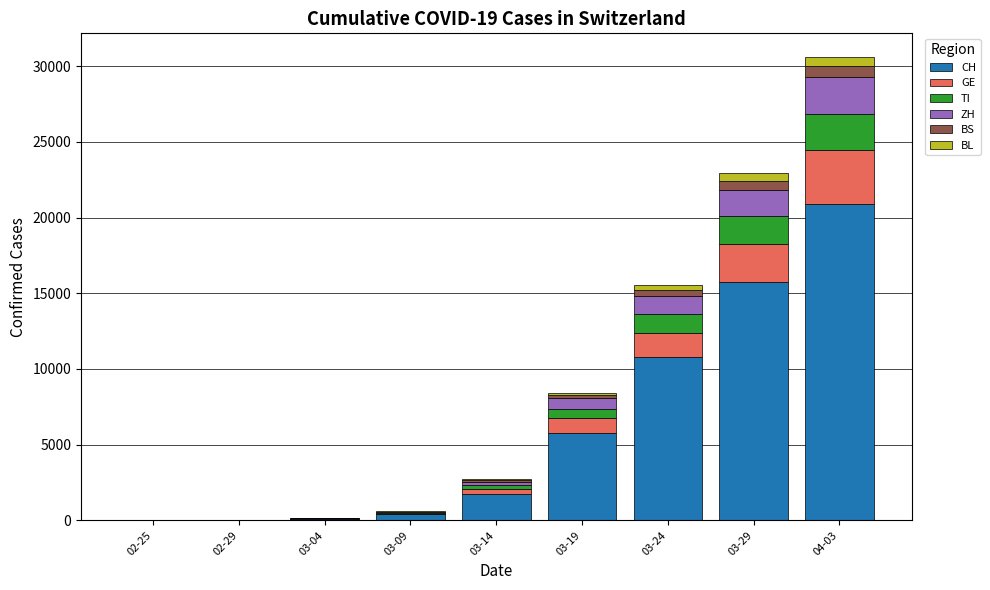

What are all the series names shown in the legend?

CH, GE, TI, ZH, BS, BL